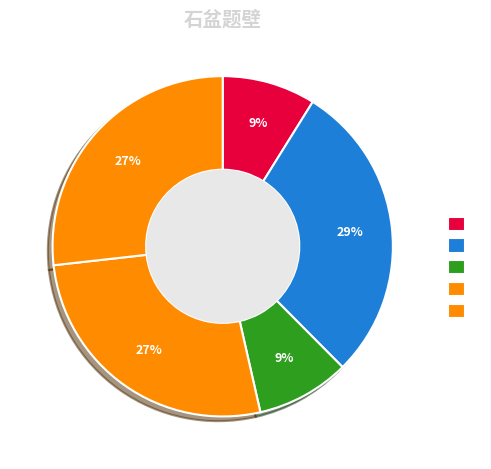

Count the number of slices in the pie.

5